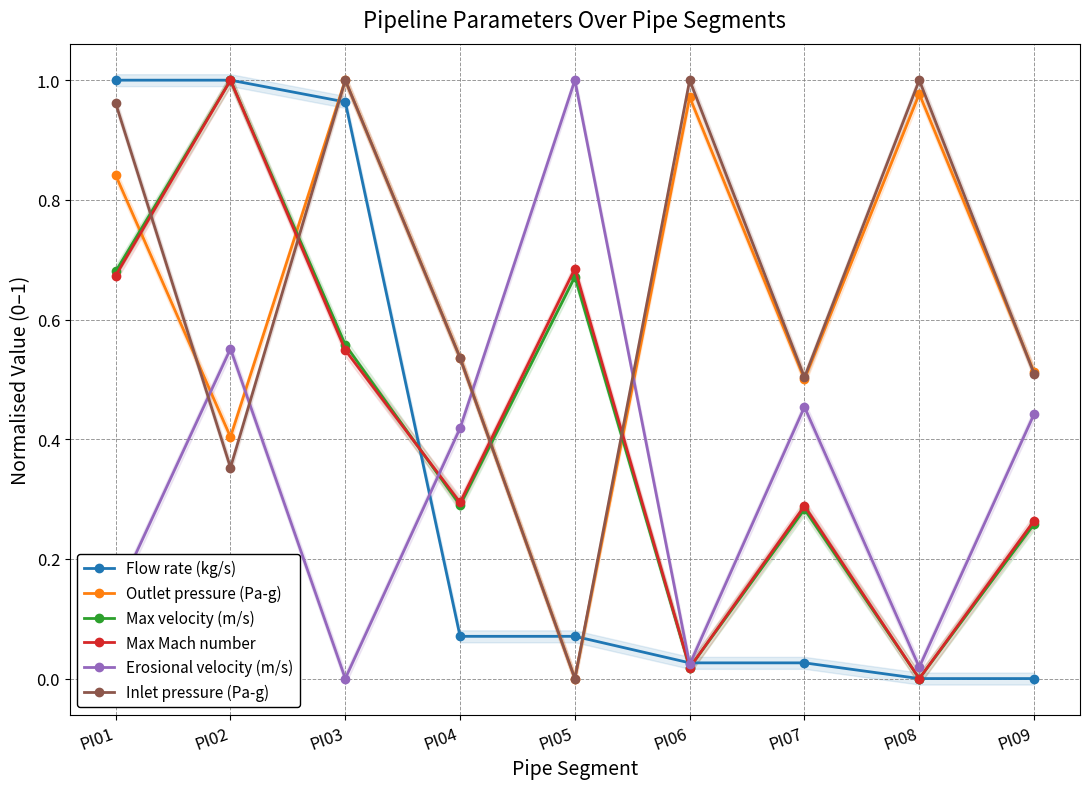

How many times do Max Mach number and Erosional velocity (m/s) cross each other?

1